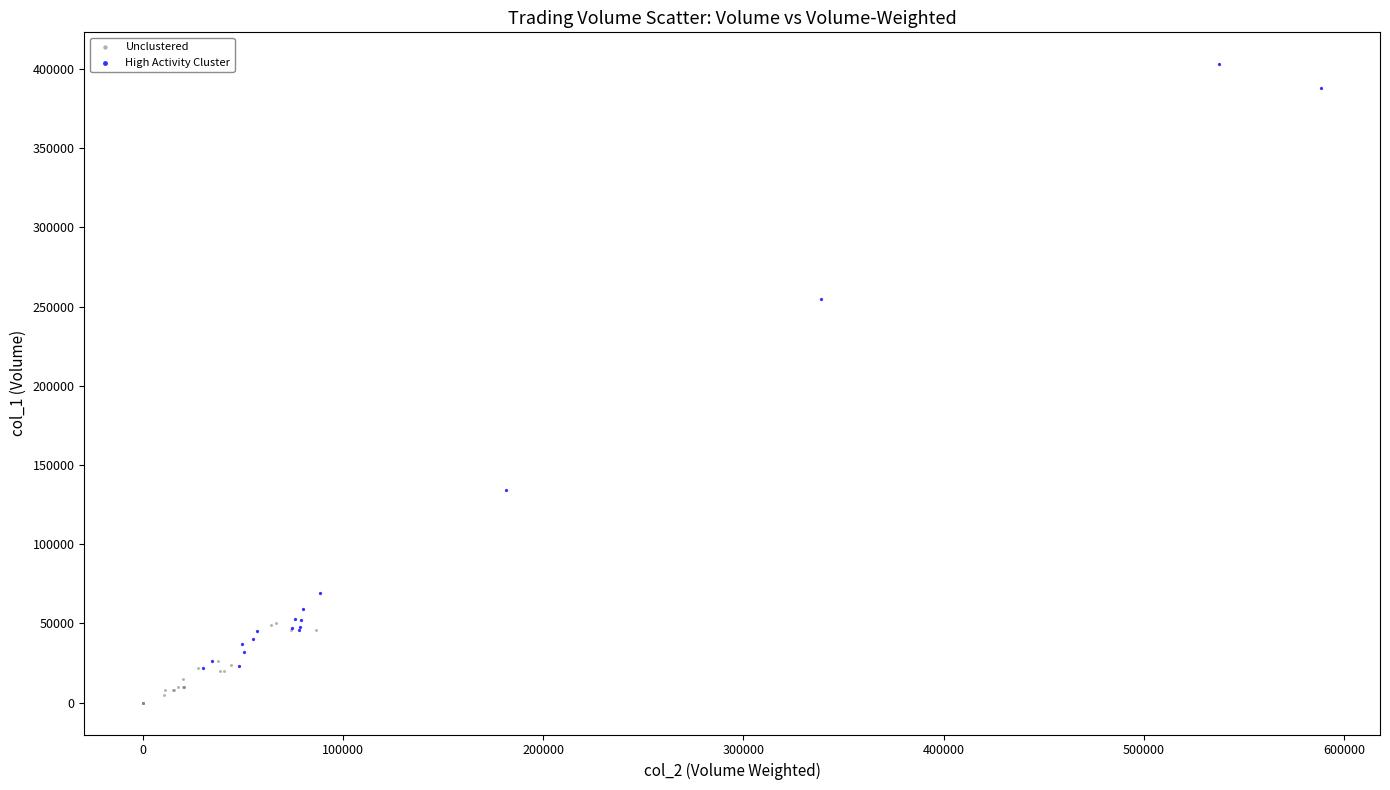

Which series contains the highest Y value?

High Activity Cluster